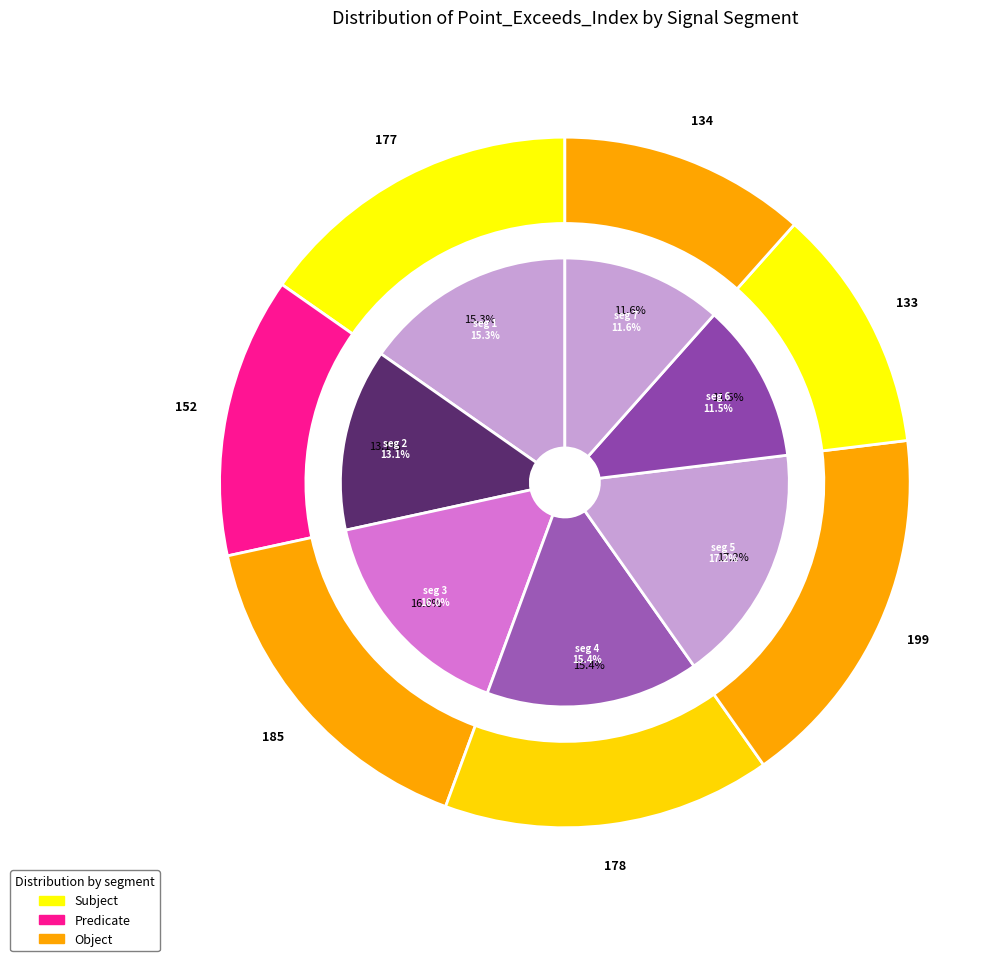

What percentage do signal segment 7 and signal segment 2 together represent?

24.7%